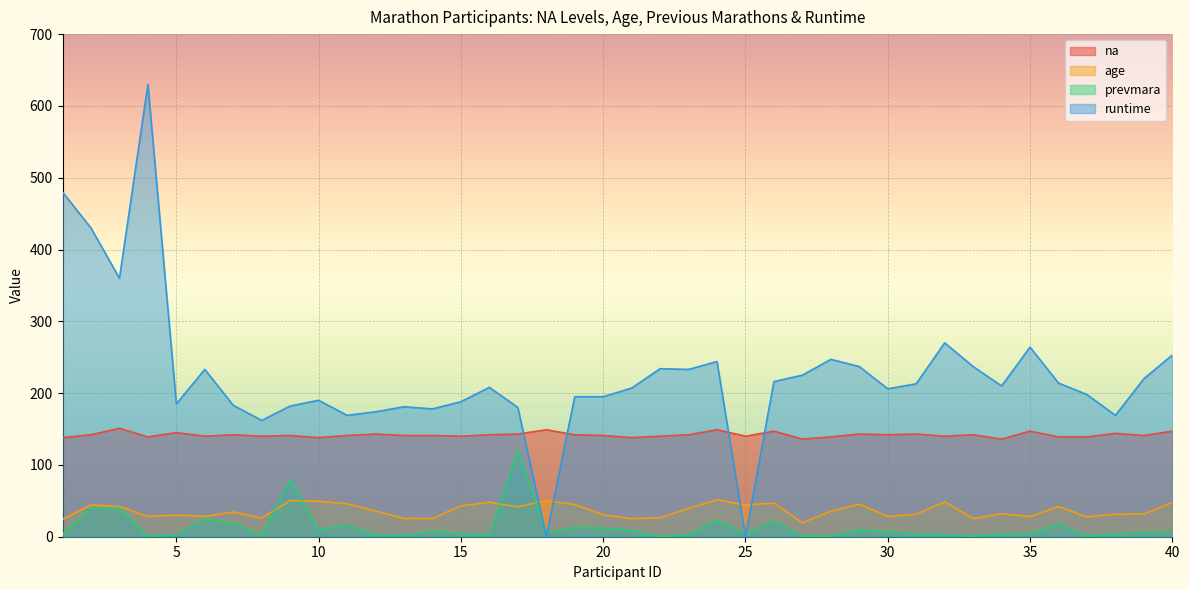

What is the value of the age point at the 4th from the left?

28.2